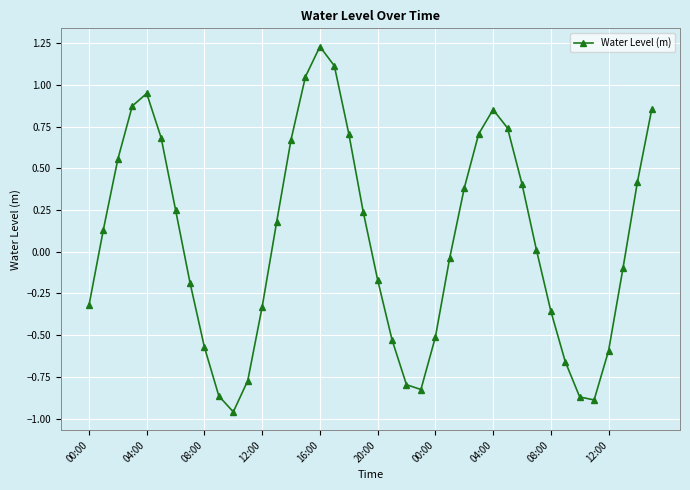

What is the sum of all values?

2.7